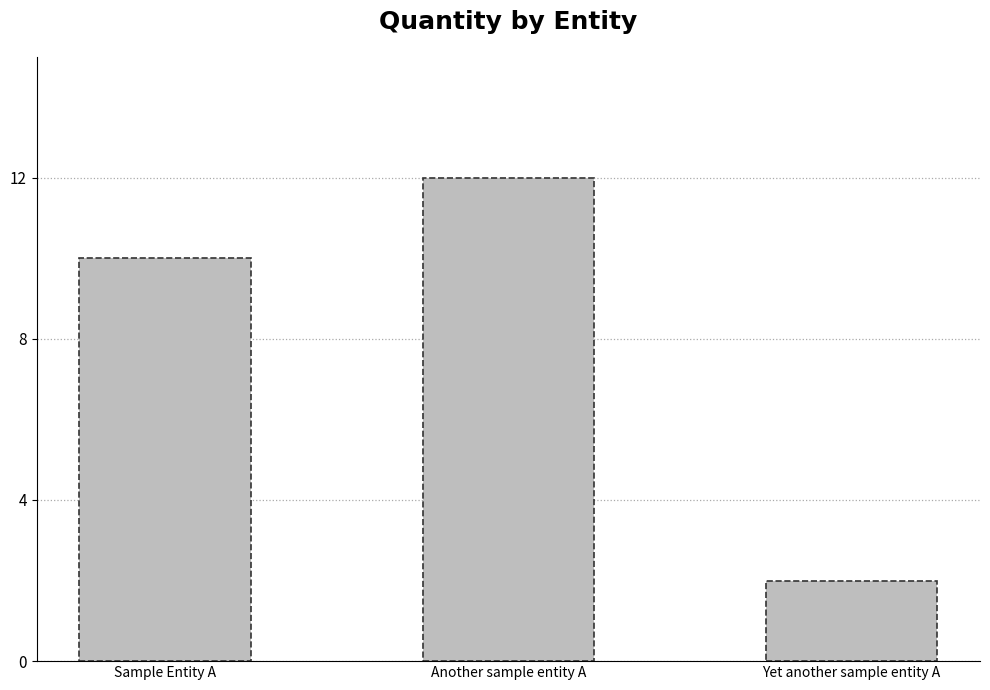

Rank the categories by value from lowest to highest.

Yet another sample entity A, Sample Entity A, Another sample entity A